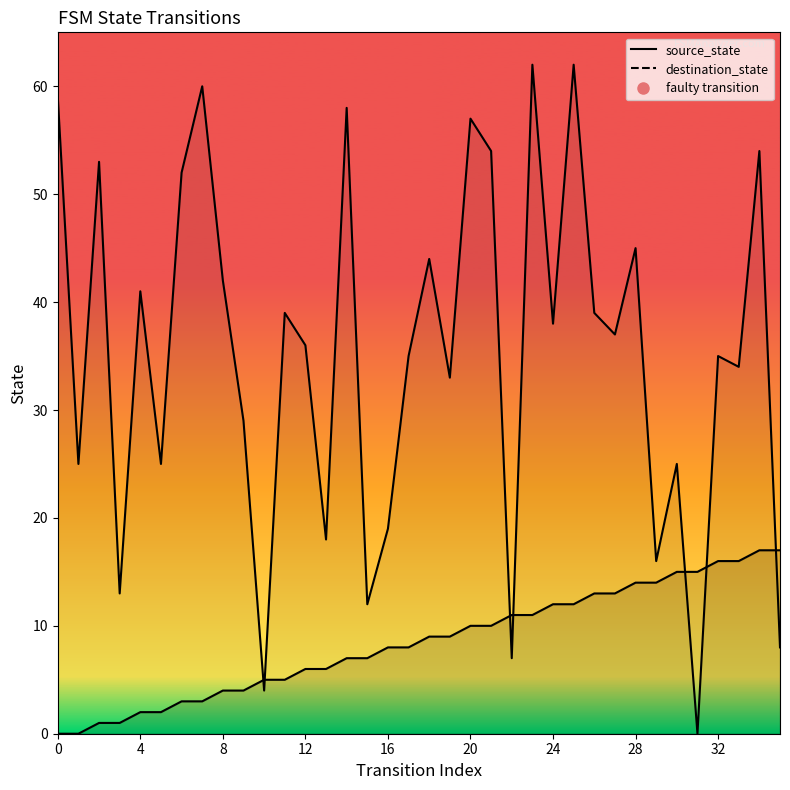

Is the value of destination_state at 29 greater than the value of source_state at 33?

No